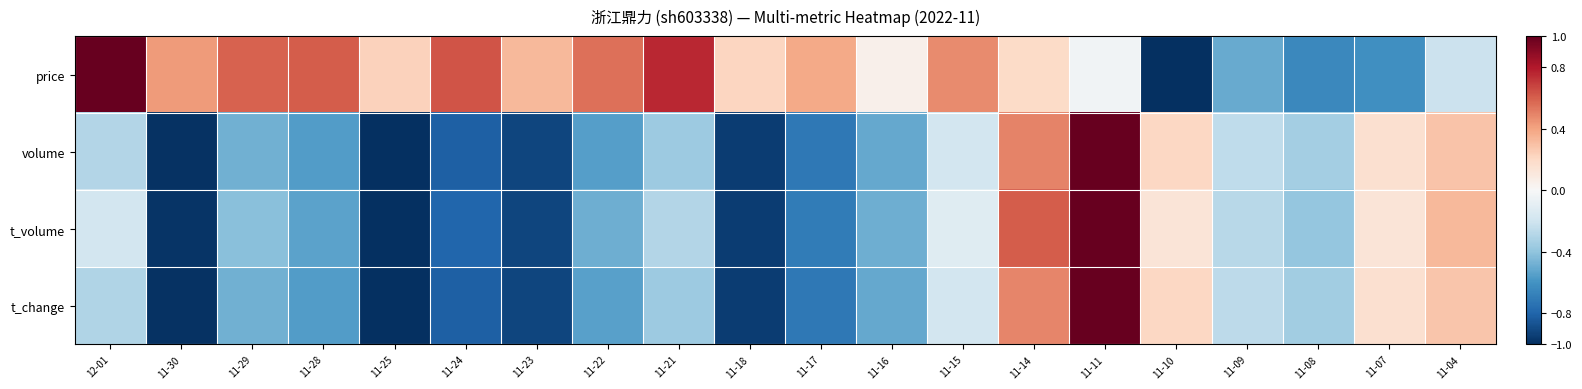

At which category is the sum across all series the highest?

11-11